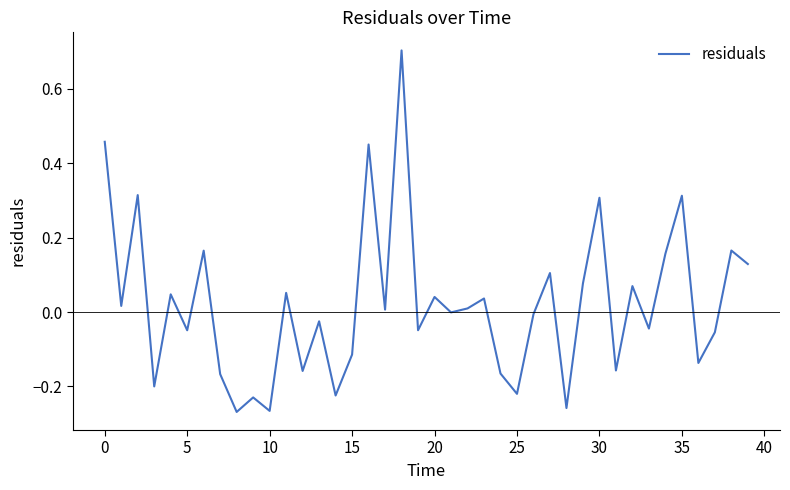

True or false: the data has more than 1 interior local peaks.

True